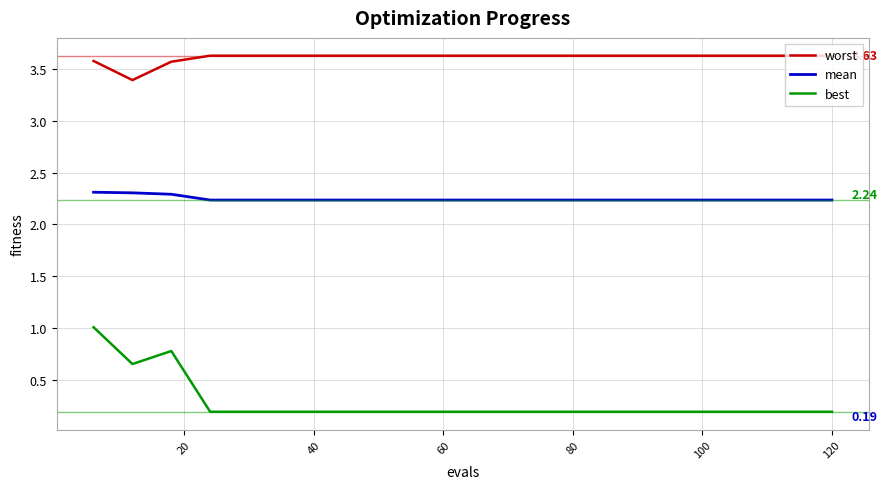

True or false: best and worst cross at least once.

False